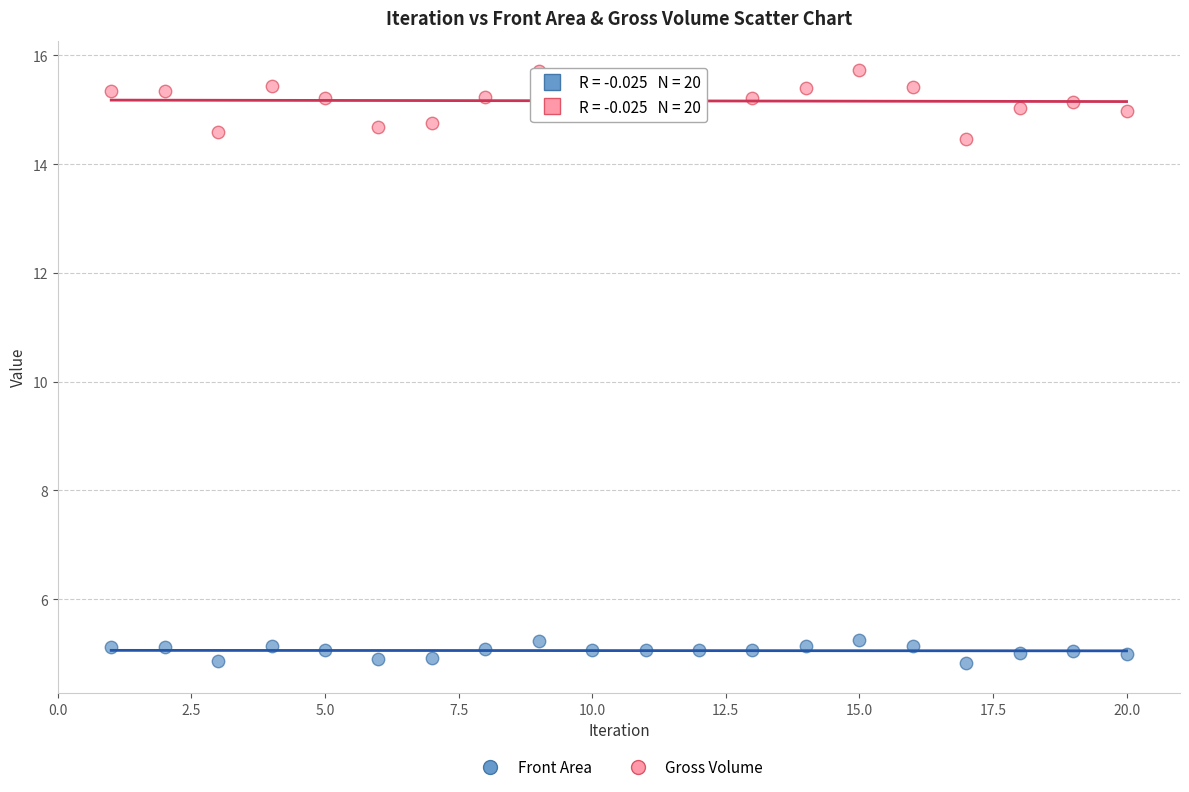

Which series contains the lowest Y value?

Front Area